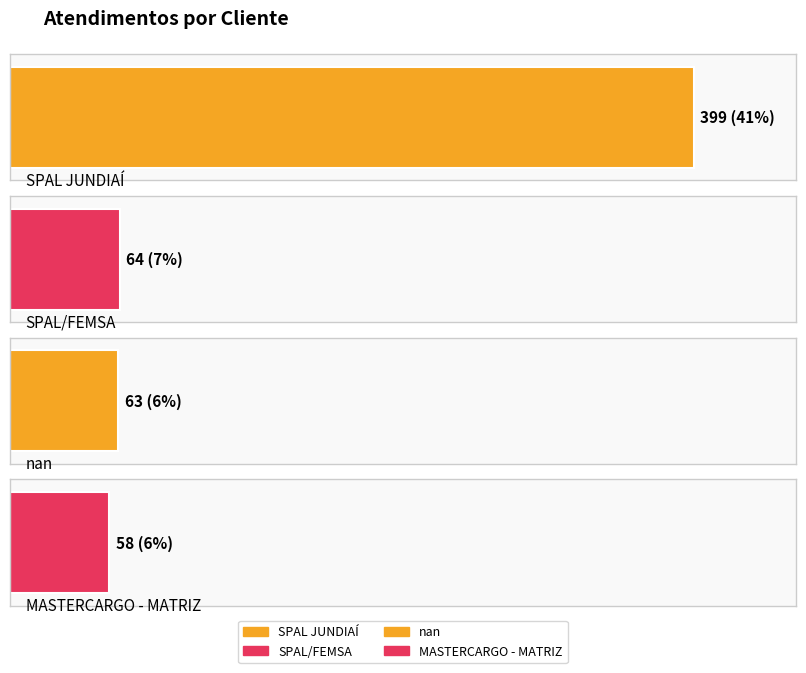

Is it true that the value at nan is 24?

False